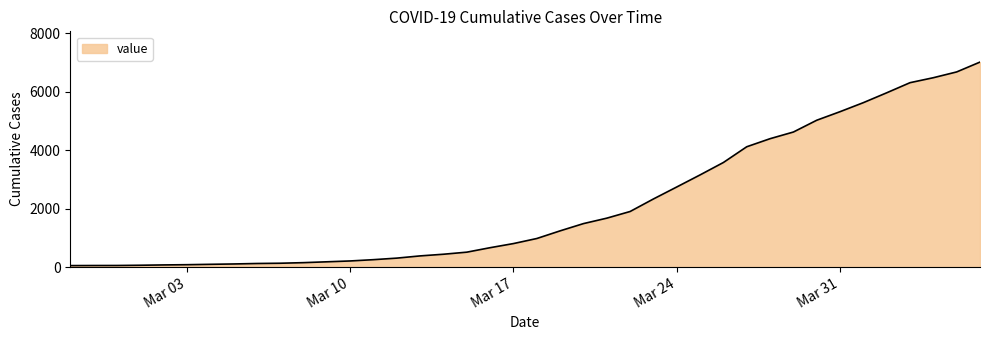

What is the maximum value shown in the chart?

7012